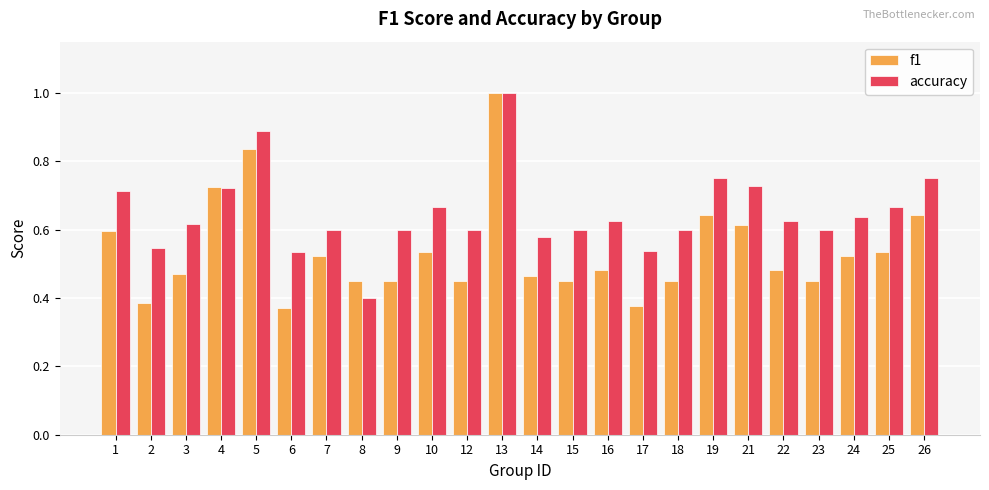

Are the bars grouped side by side (vs. stacked)?

Yes